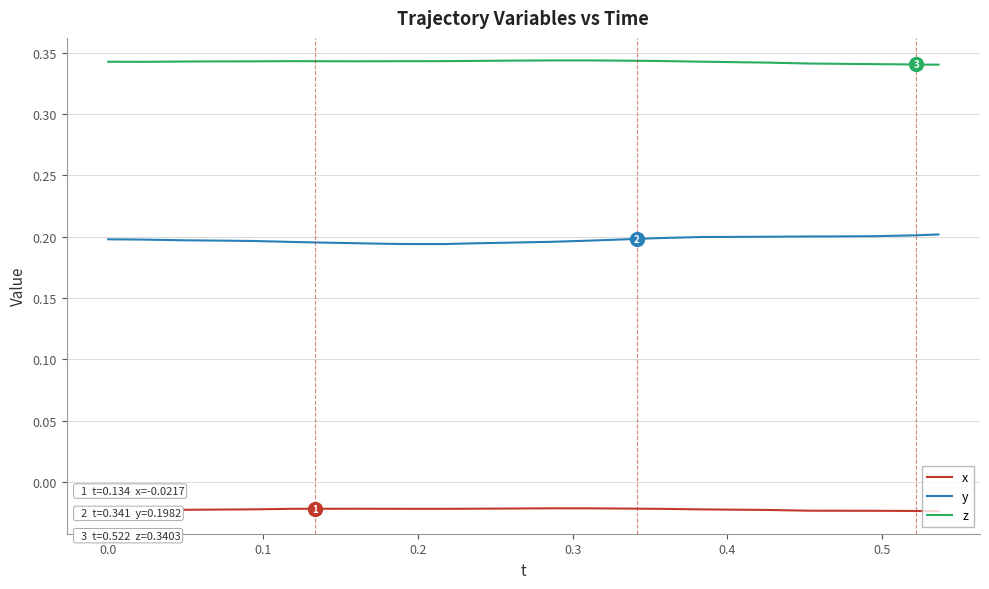

Rank the series by their average value, from lowest to highest.

x, y, z